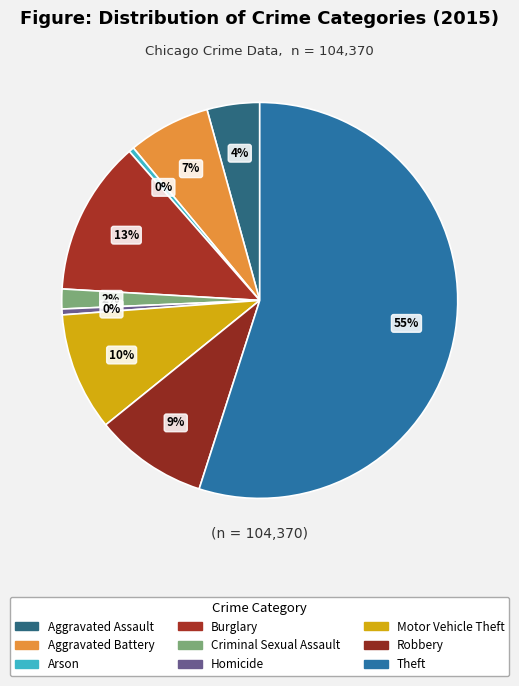

Rank the categories by value from lowest to highest.

Arson, Homicide, Criminal Sexual Assault, Aggravated Assault, Aggravated Battery, Robbery, Motor Vehicle Theft, Burglary, Theft